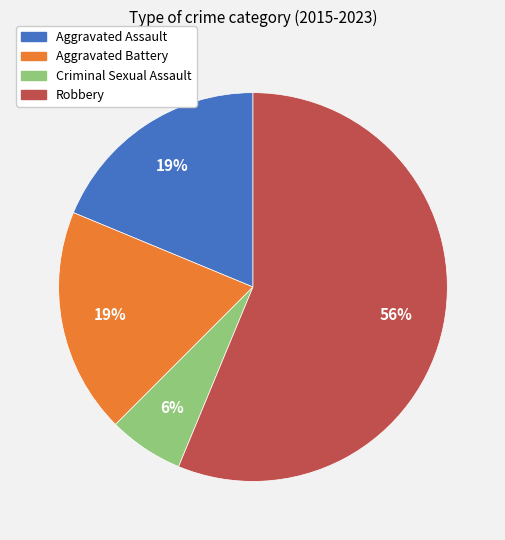

Is the sum of Criminal Sexual Assault and Aggravated Battery greater than half?

No